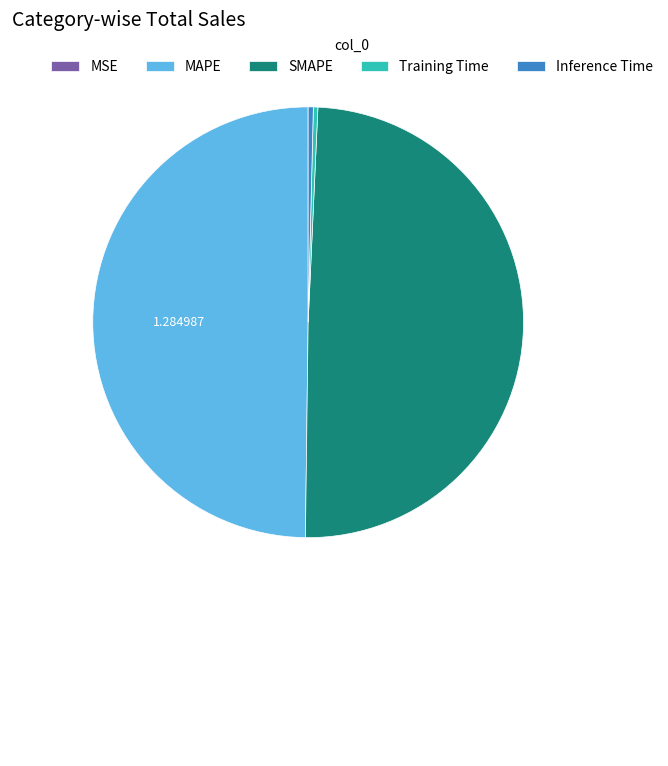

Does Training Time represent more than half of the total?

No